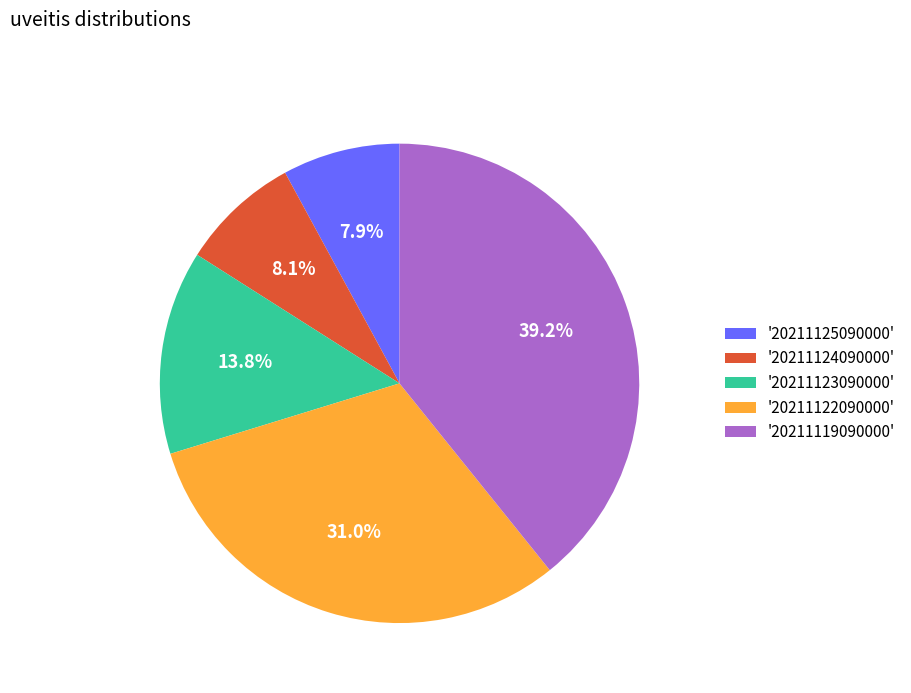

Is there a majority slice in this chart?

No